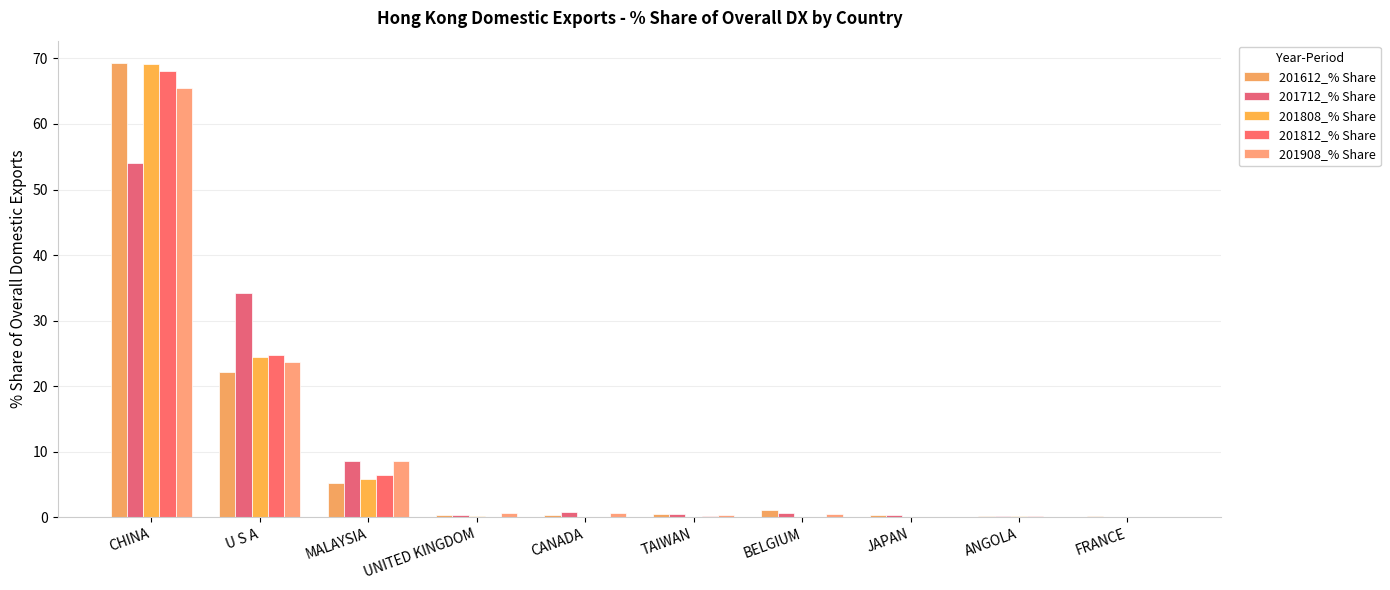

What is the sum of the 201712_% Share values at FRANCE and CHINA?

54.1